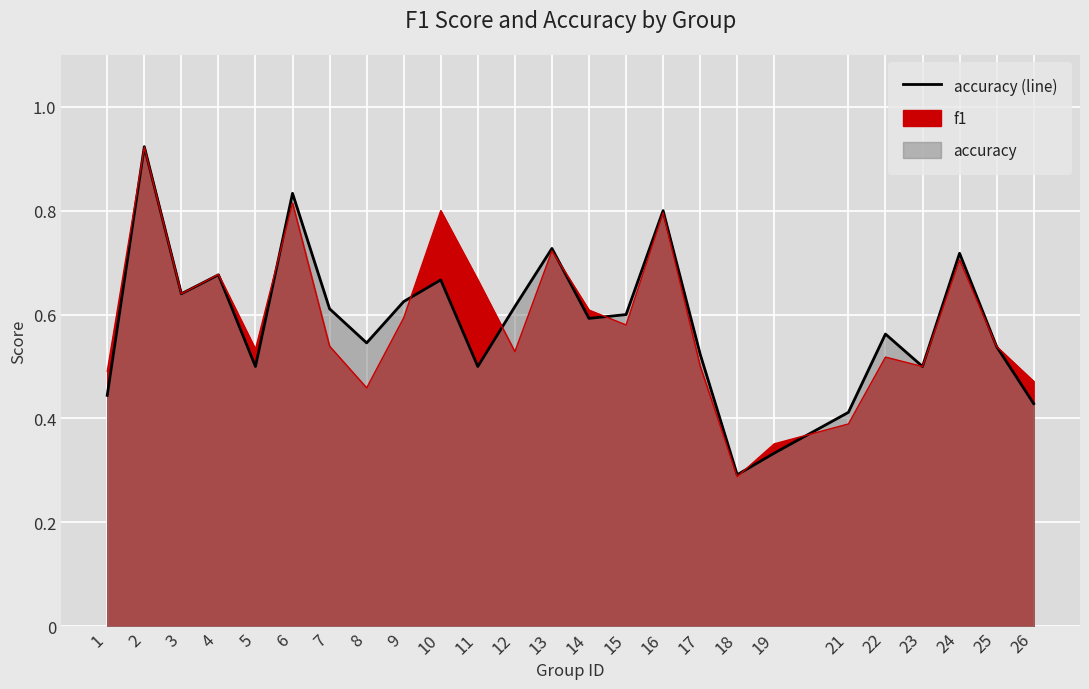

Which category has the highest value in the f1_line series?

2